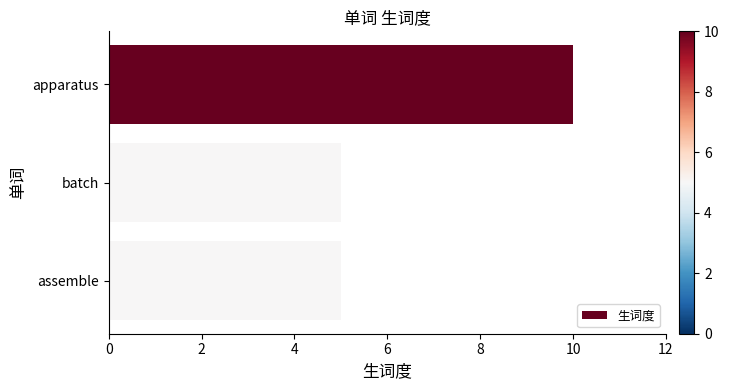

Reading top to bottom, what are all the values shown in this chart?

apparatus=10	batch=5	assemble=5